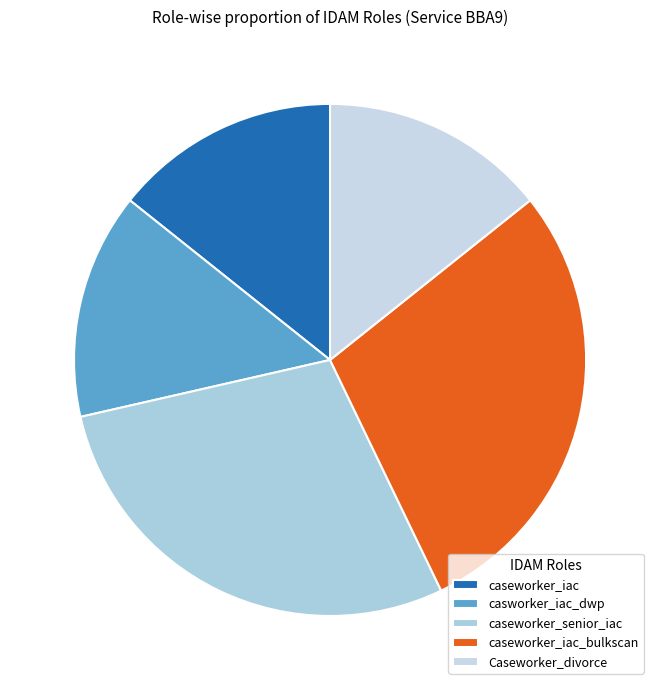

What percentage do caseworker_senior_iac and Caseworker_divorce together represent?

42.9%